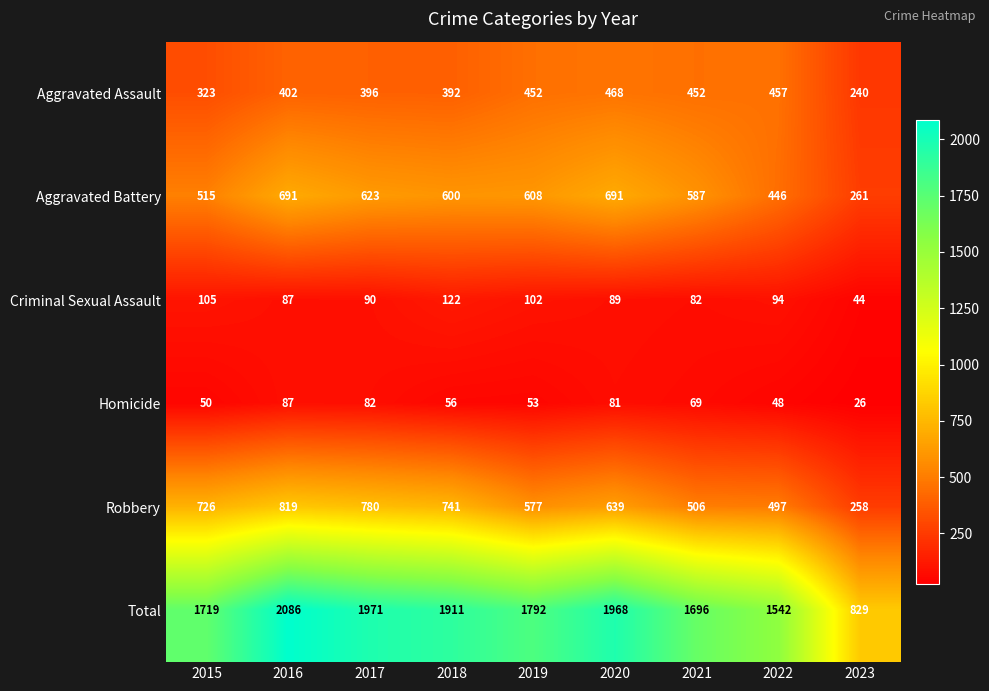

At which category does the chart reach its peak across all series?

2016